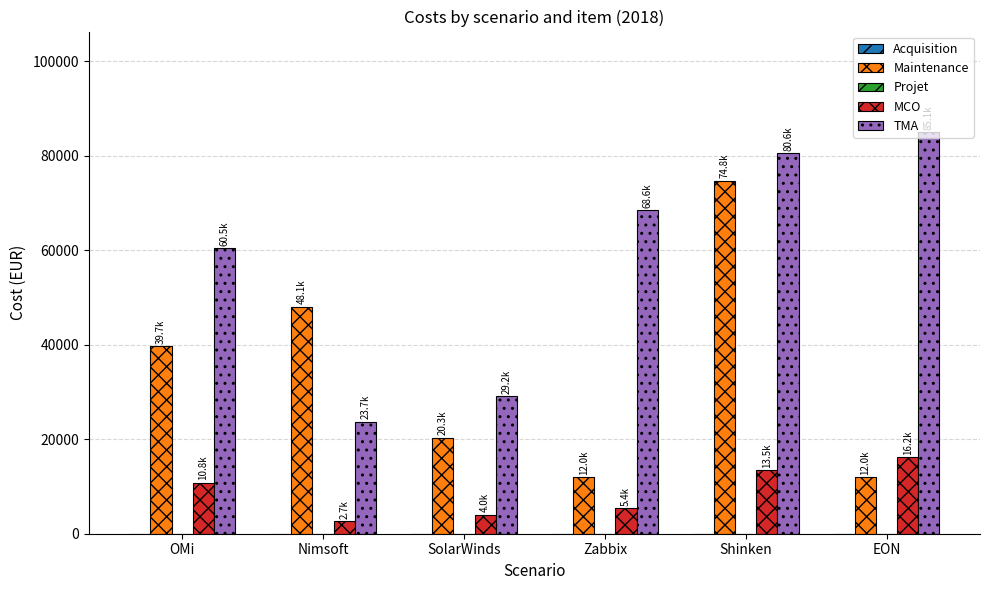

What is the difference between the MCO values at Nimsoft and Shinken?

10800.0